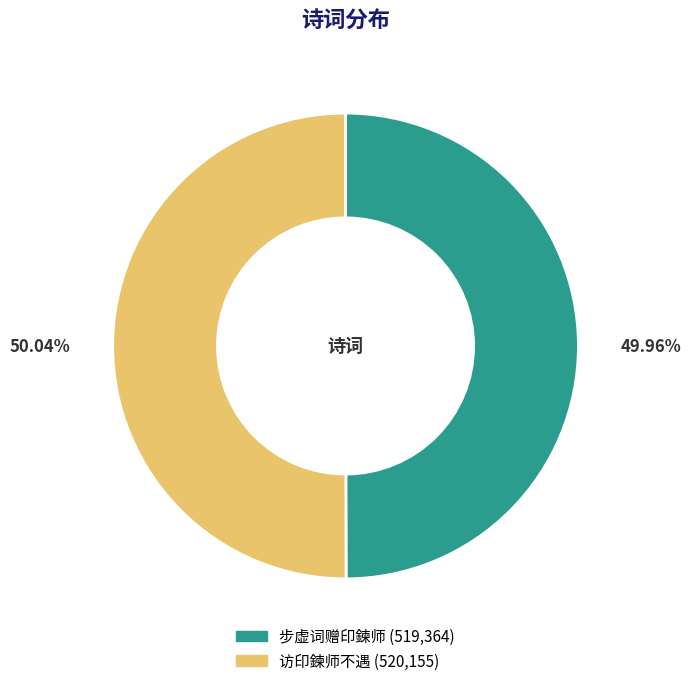

Approximately how many times larger is the value at 步虚词赠印鍊师 compared to 访印鍊师不遇?

1.0